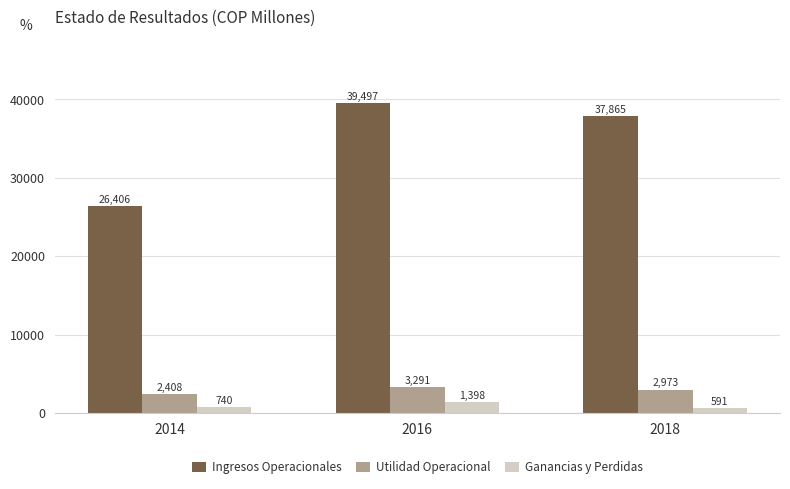

What are all the series names shown in the legend?

Ingresos Operacionales, Utilidad Operacional, Ganancias y Perdidas